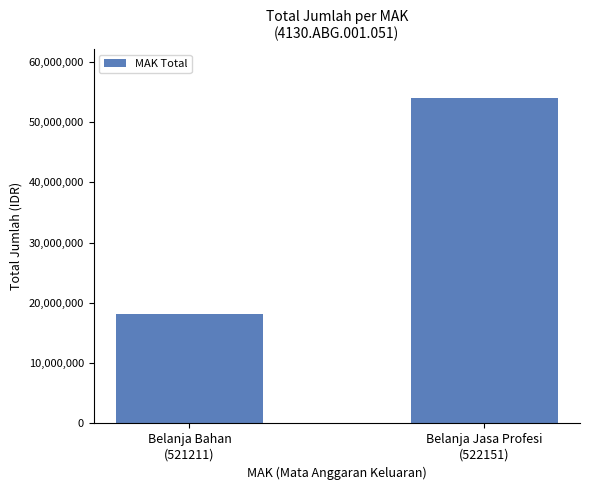

List the labels in order of value, largest first.

Belanja Jasa Profesi
(522151), Belanja Bahan
(521211)